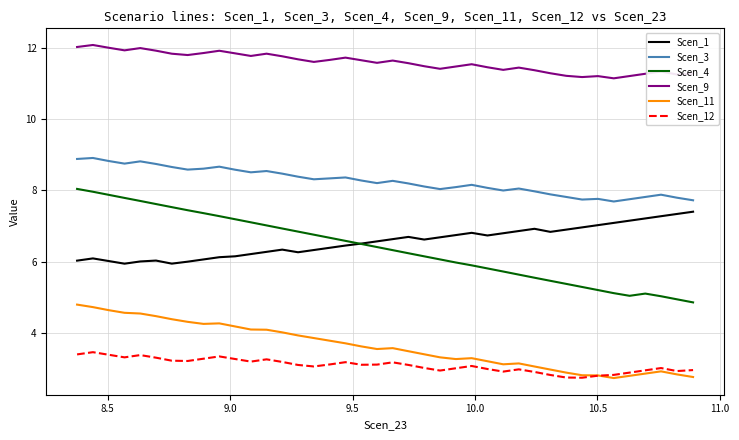

True or false: Scen_3 and Scen_1 intersect in this chart.

False